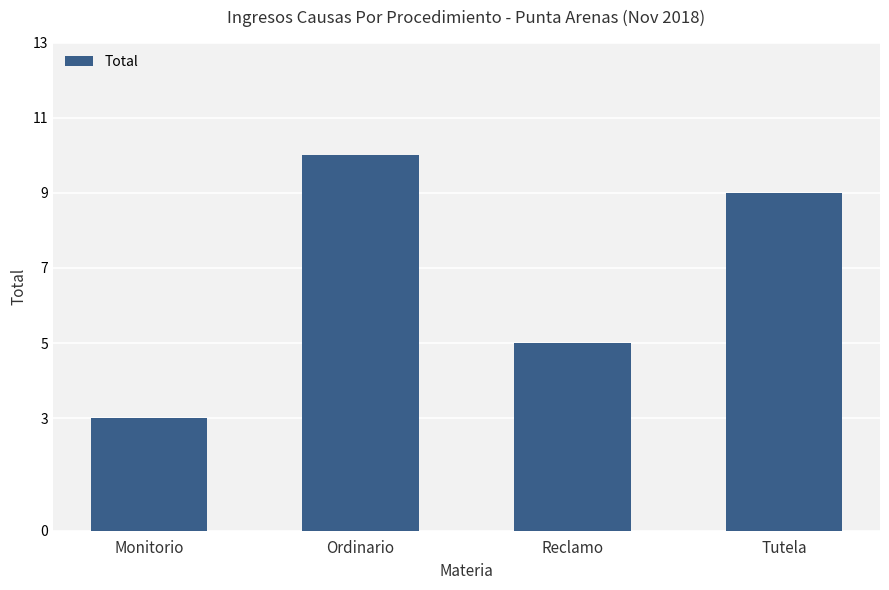

What is the label of the 3rd bar from the right?

Ordinario